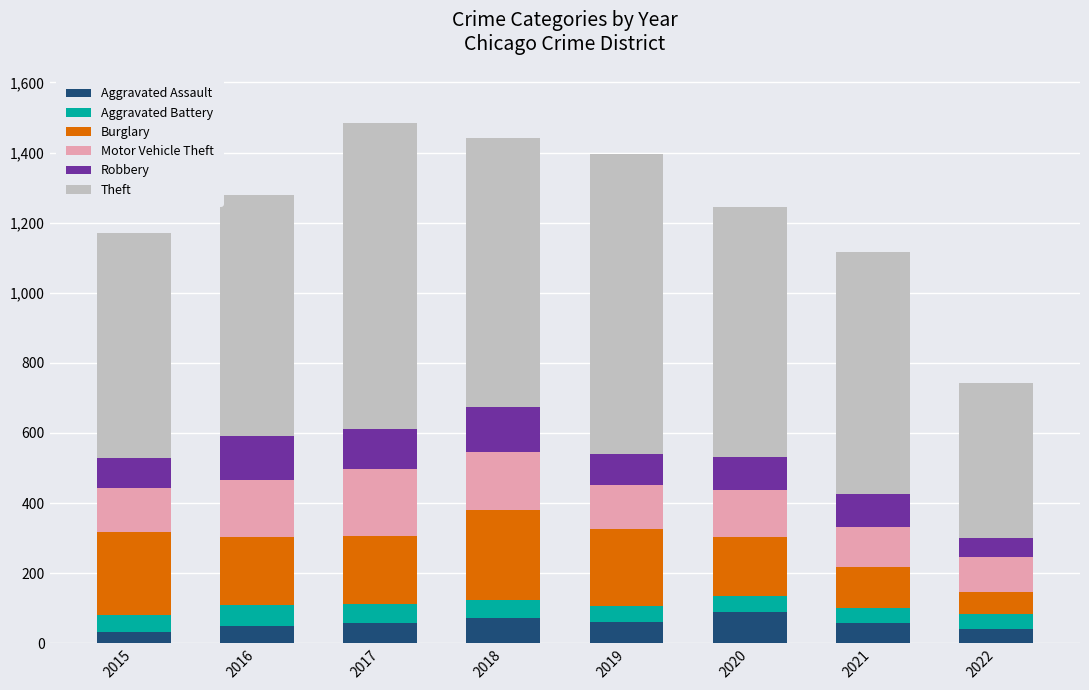

The value of Aggravated Assault at 2020 is 138. True or false?

False